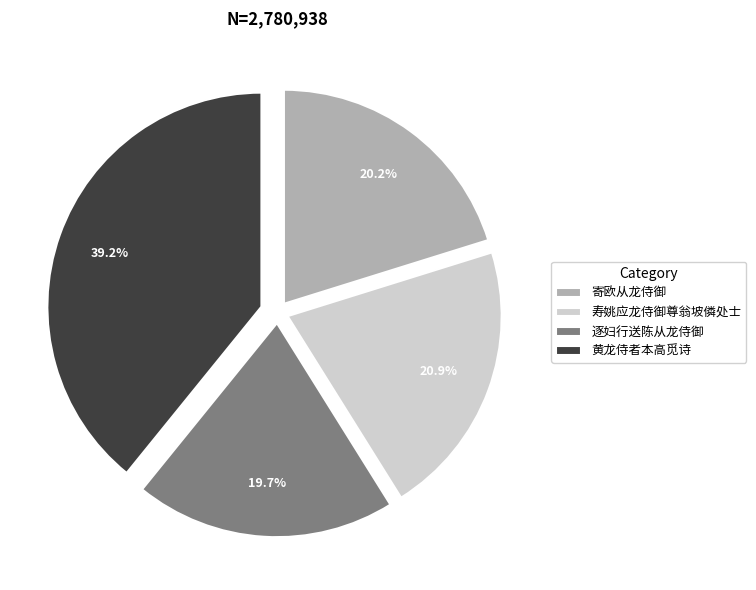

Does 黄龙侍者本高觅诗 account for over 50% of the chart?

No